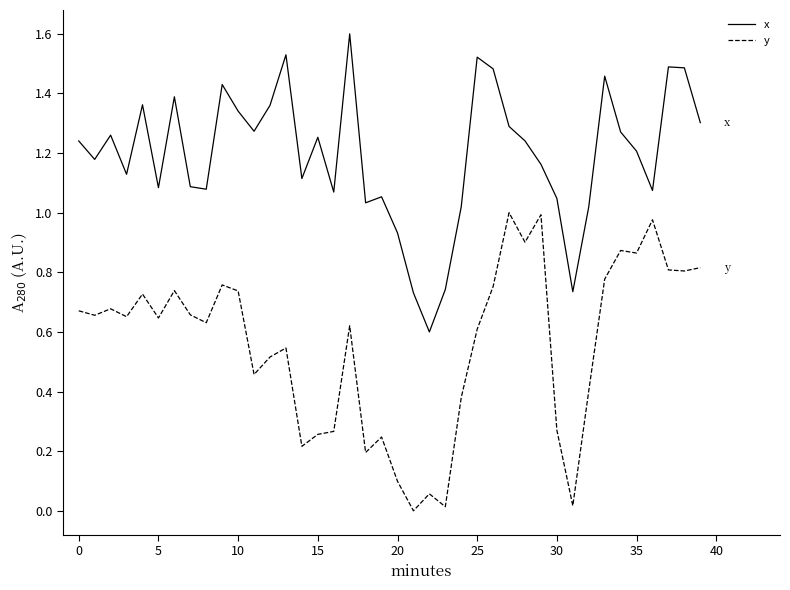

True or false: y and x intersect in this chart.

False